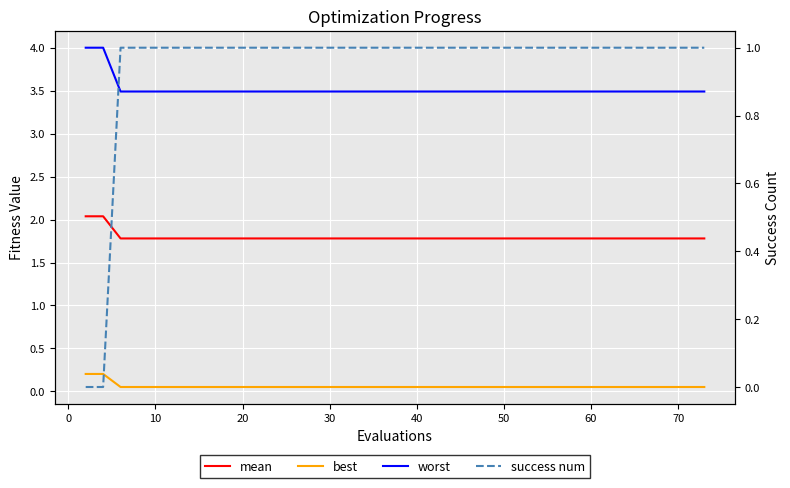

What is the maximum value for mean?

2.0